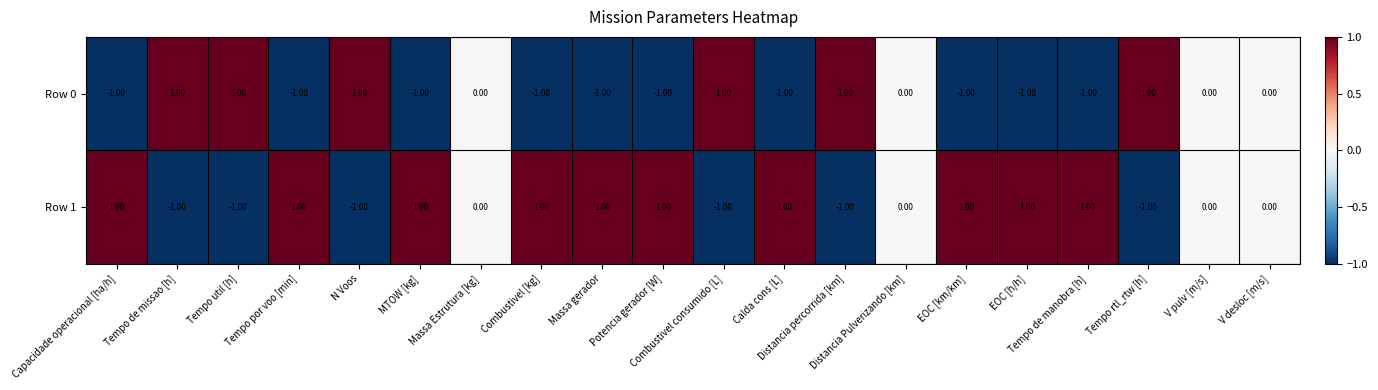

List the series in order of their overall mean, highest first.

Row 1, Row 0